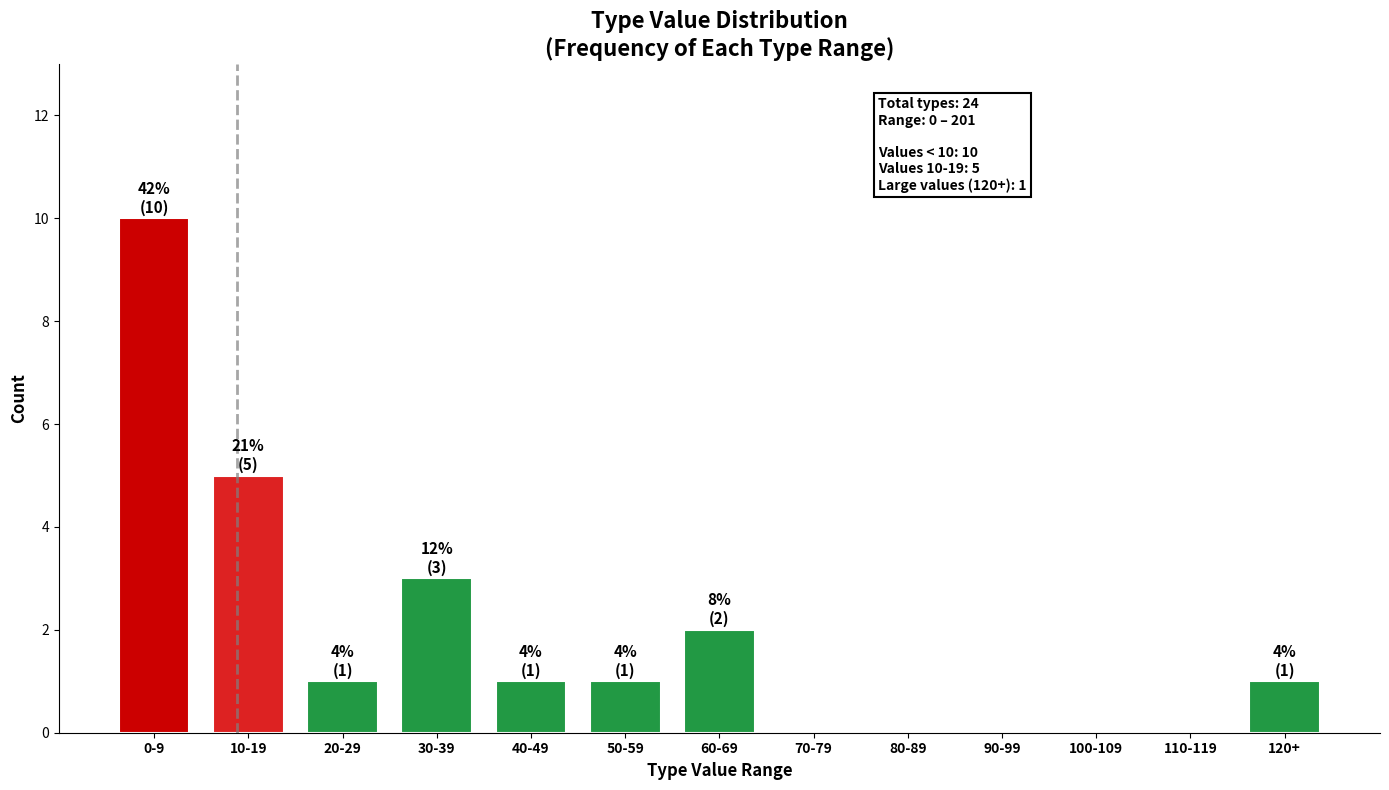

Reading right to left, list all the values displayed in this chart.

120+=1	110-119=0	100-109=0	90-99=0	80-89=0	70-79=0	60-69=2	50-59=1	40-49=1	30-39=3	20-29=1	10-19=5	0-9=10